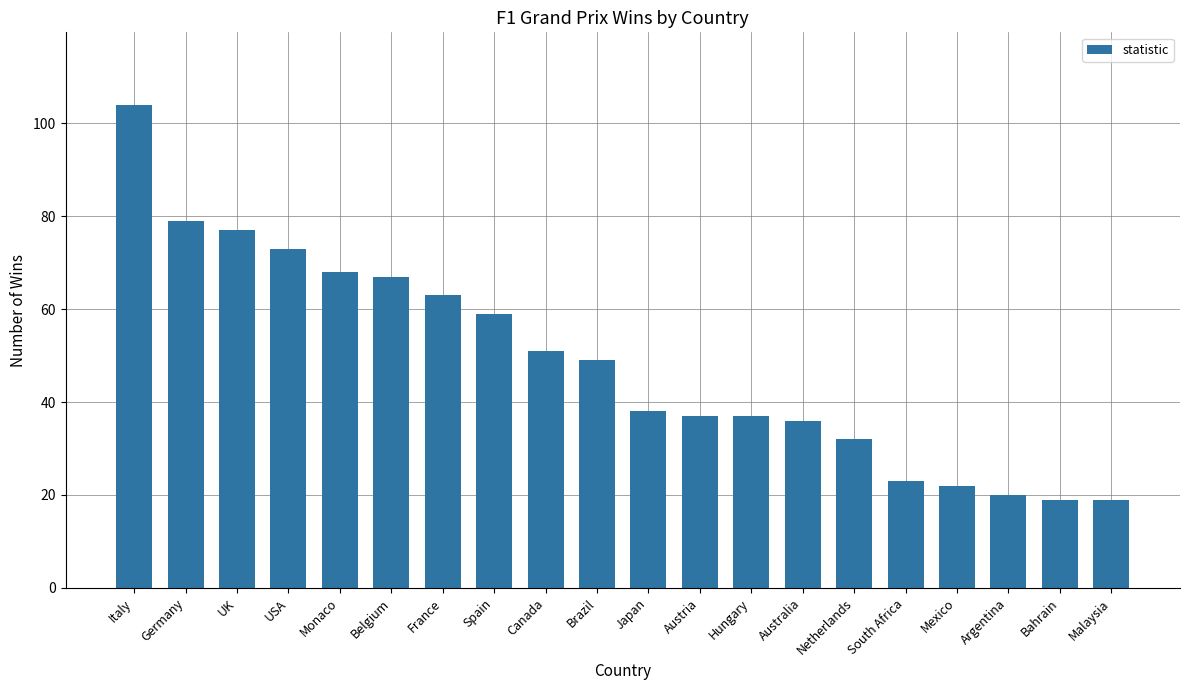

The value at Japan is 38. True or false?

True